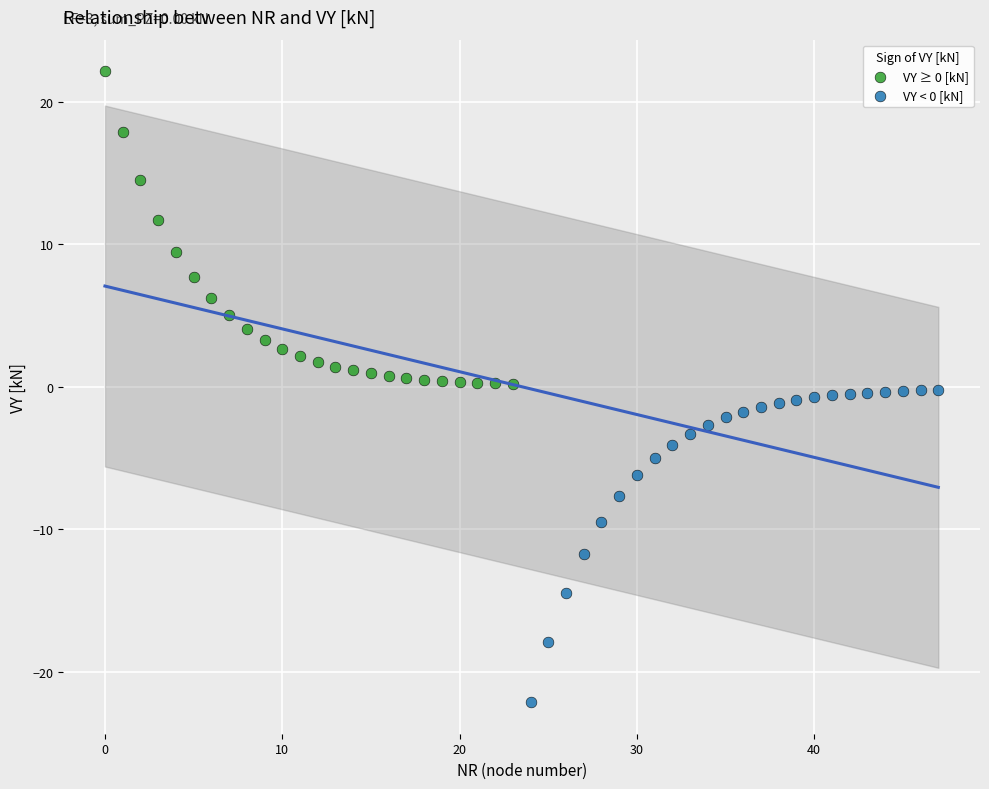

Which series contains the highest Y value?

VY ≥ 0 [kN]